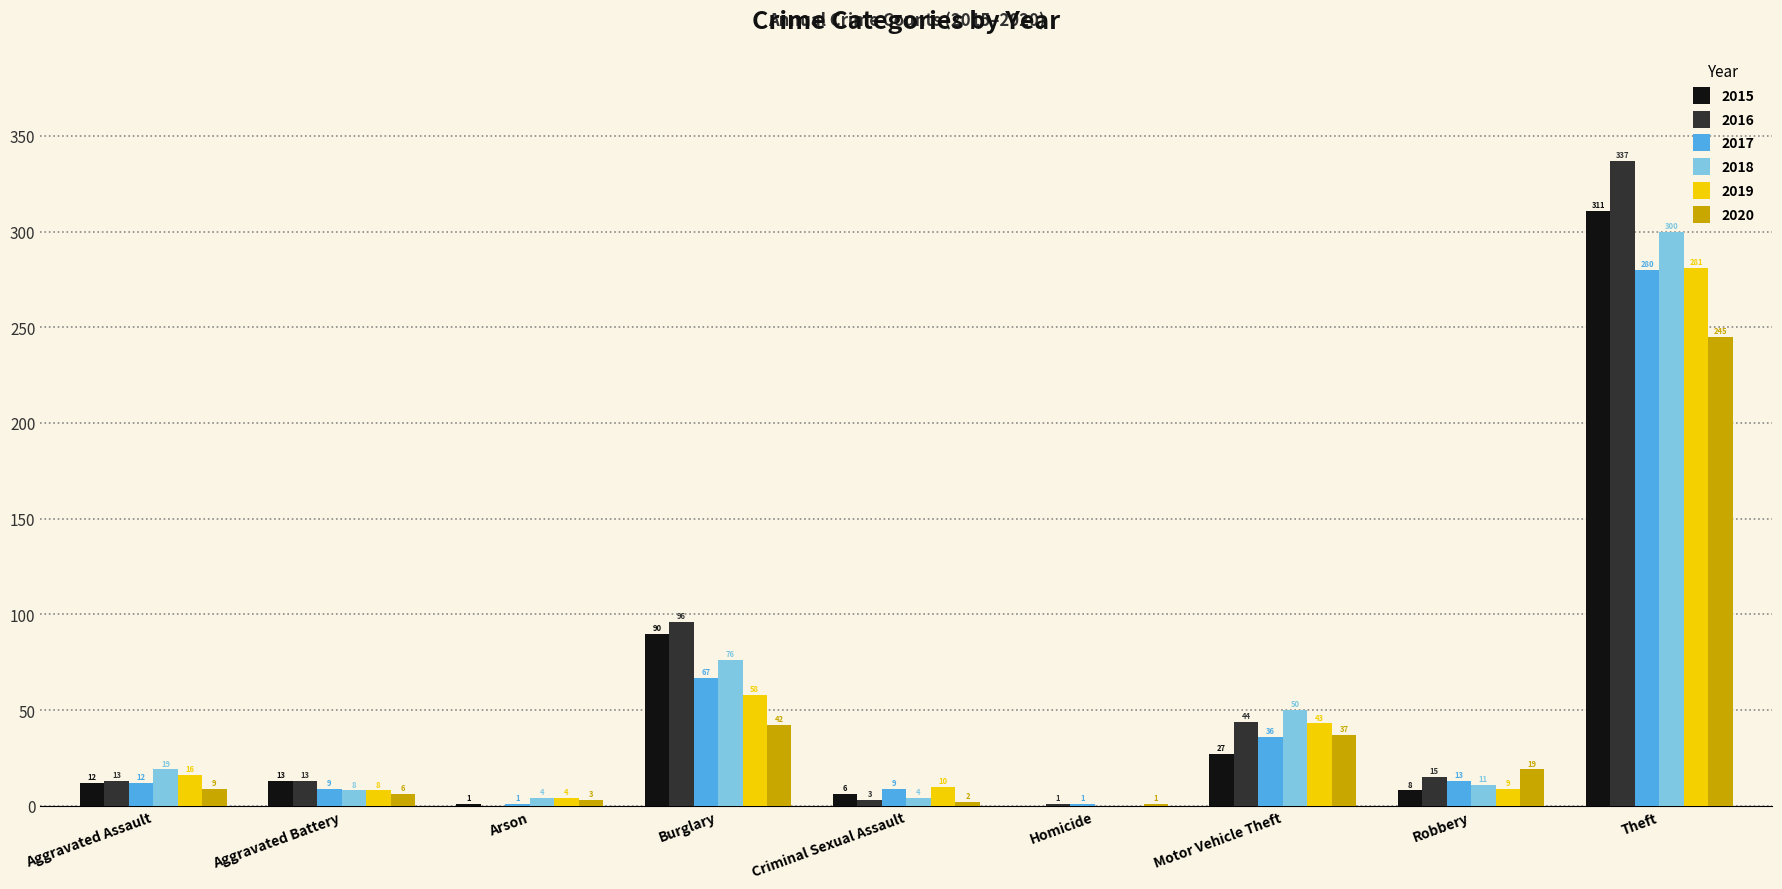

What is the greatest value displayed?

337